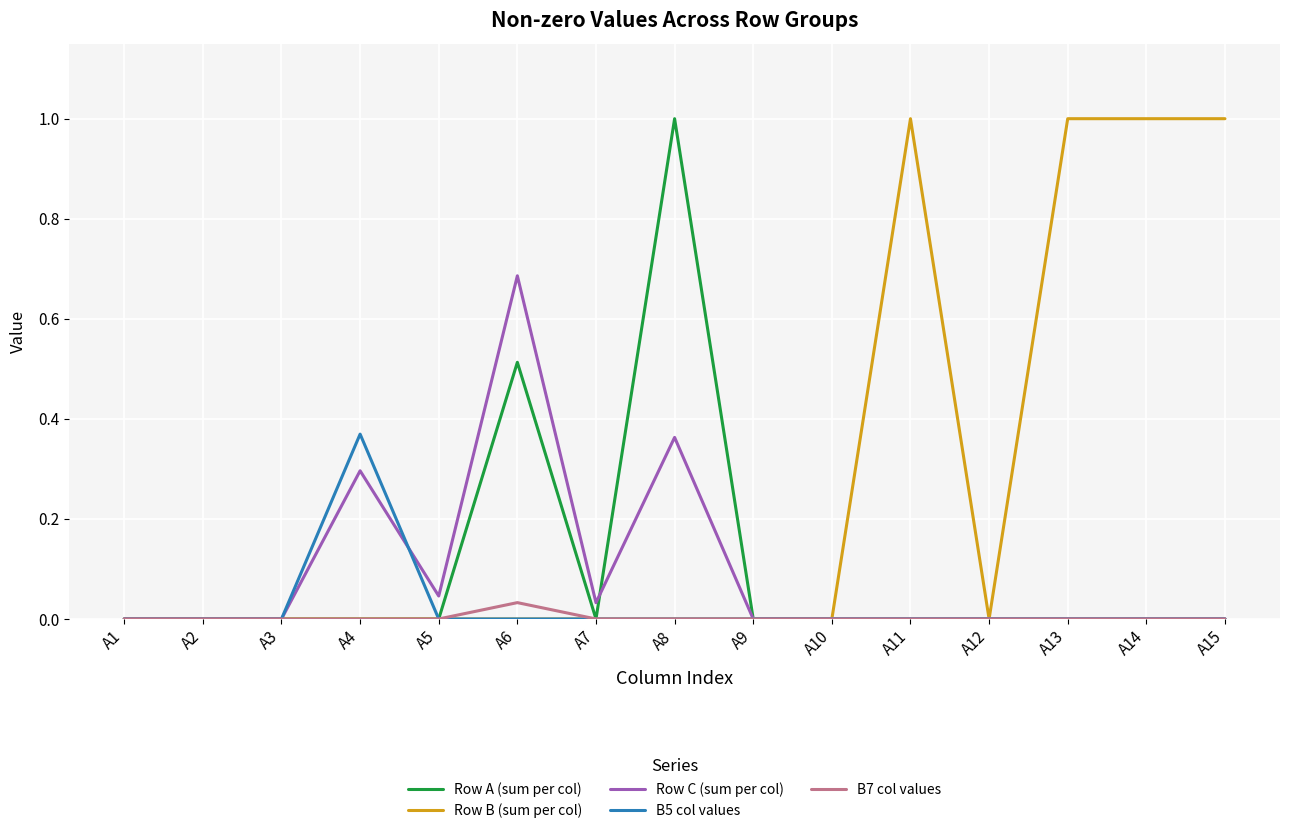

Which series has the largest total across all categories?

Row B (sum per col)